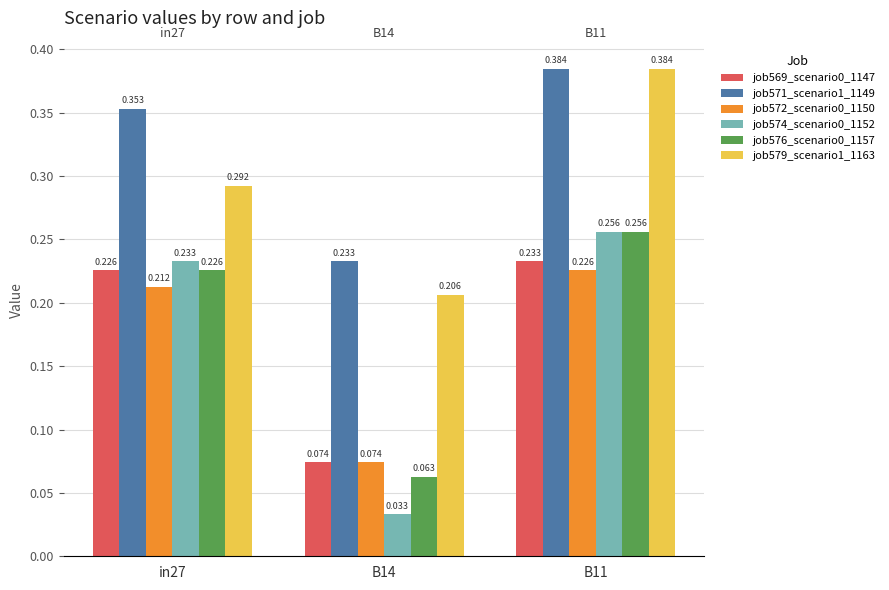

Is the value of job579_scenario1_1163 at B14 greater than the value of job569_scenario0_1147 at B14?

Yes